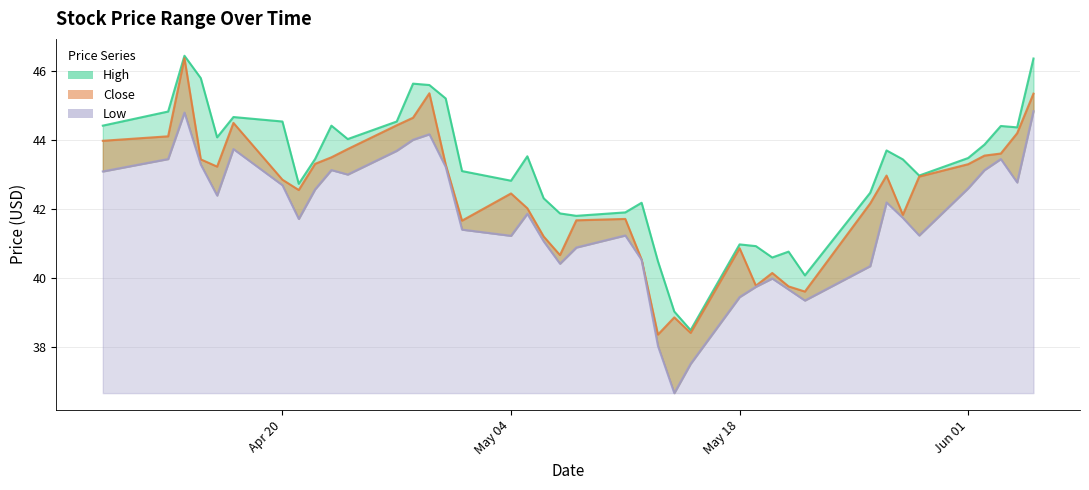

How many lines are shown in the chart?

3